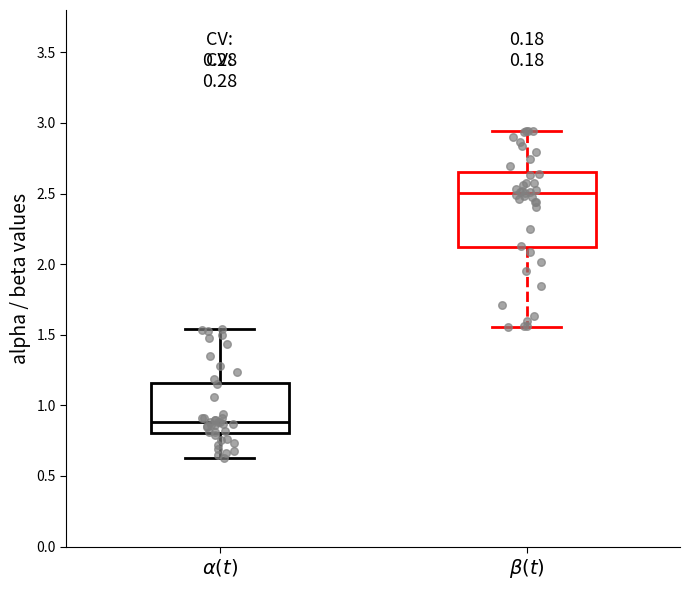

Where does the lower whisker of the box for $\beta(t)$ end on the y-axis? The values are not printed on the chart, so give them approximately, as read against the axis.

1.55